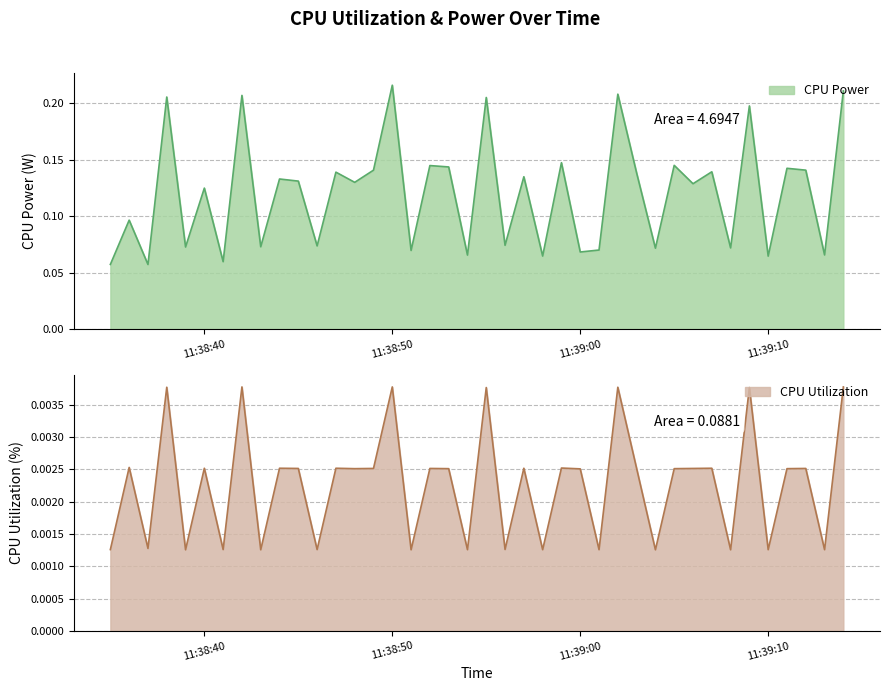

What is the label of the 3rd point from the right?

2025-03-27 11:39:12